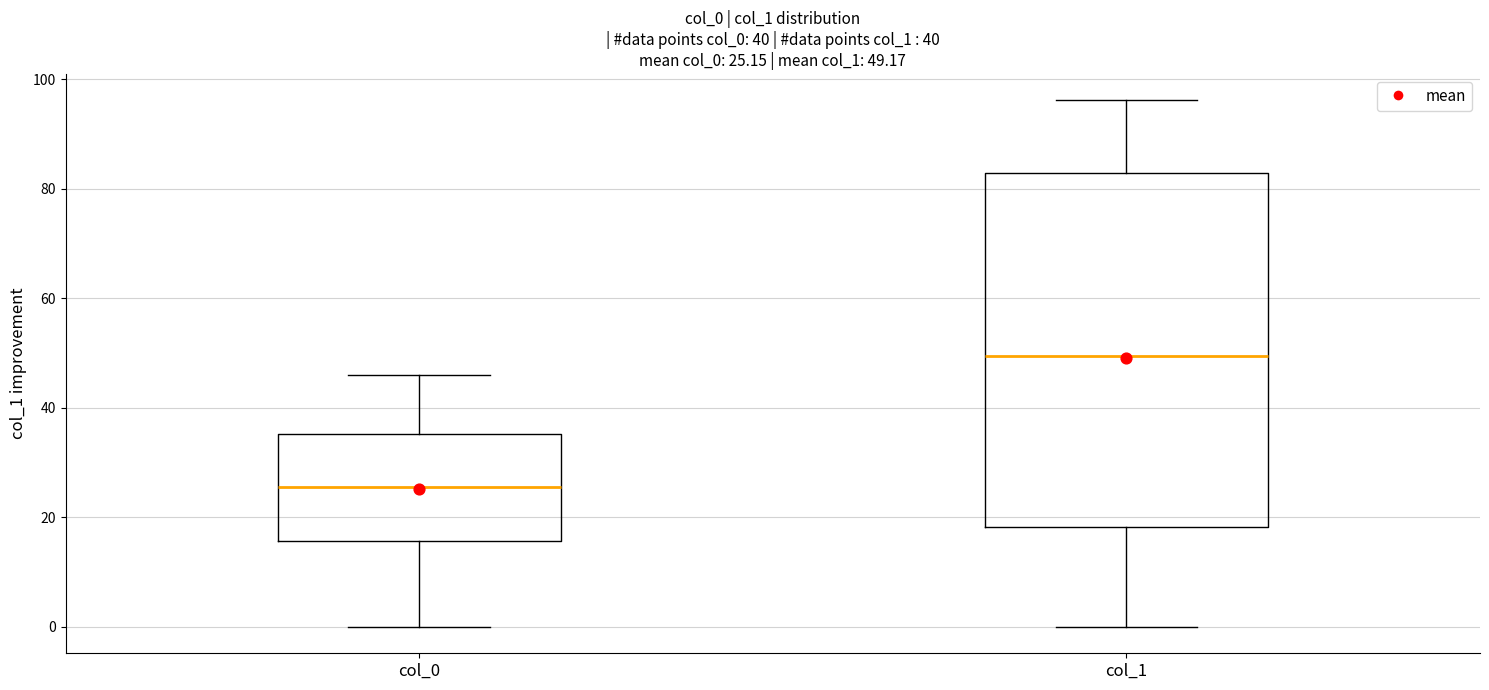

Which box is the tallest, from its lower edge to its upper edge?

col_1